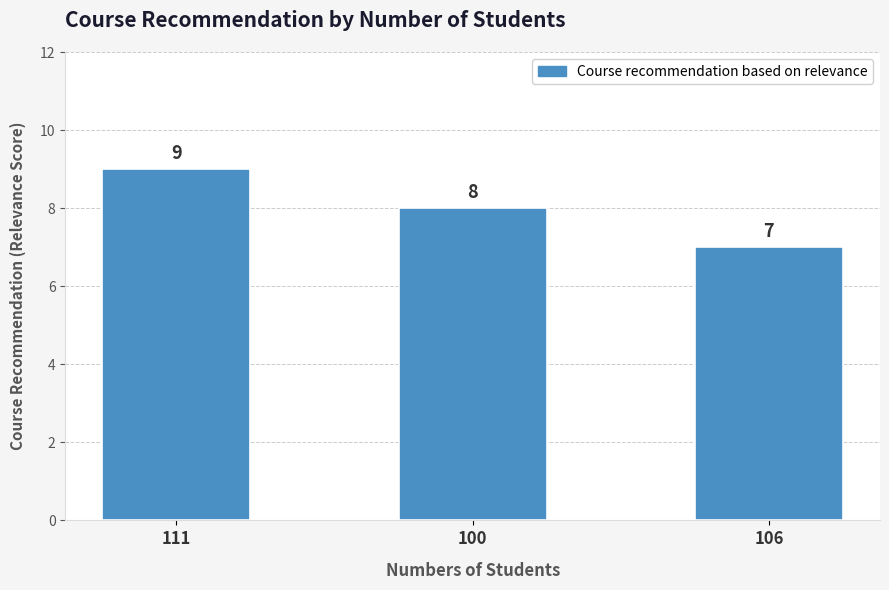

What is the label of the 3rd bar from the right?

111